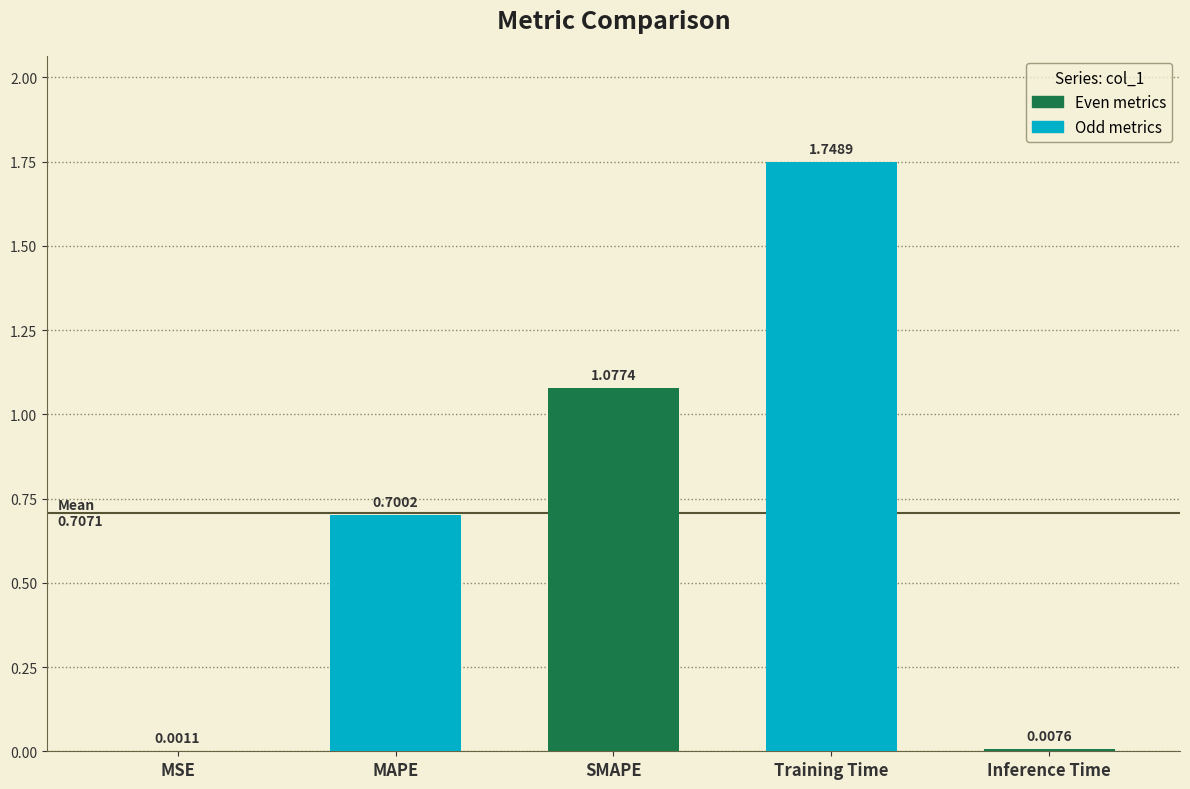

The chart shows a value of 0.7 at MAPE. True or false?

True